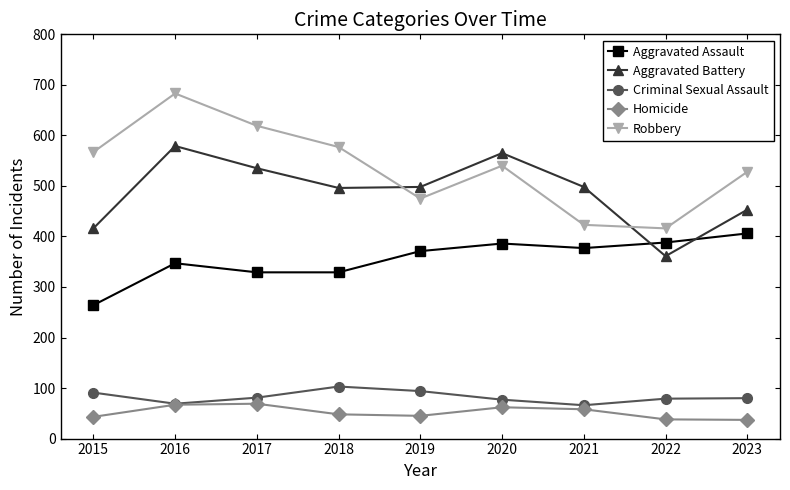

The Homicide series shows 48 at 2018. True or false?

True